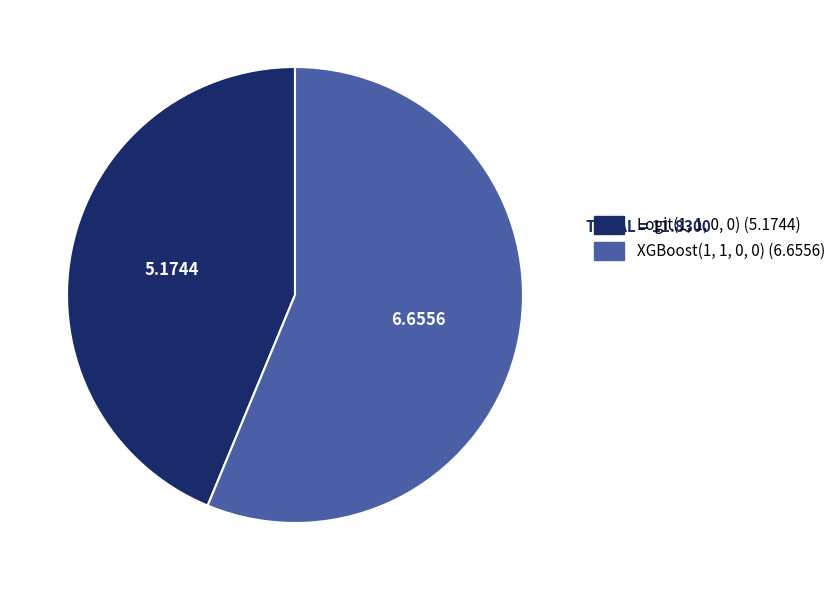

Which slice is the largest?

XGBoost(1, 1, 0, 0)